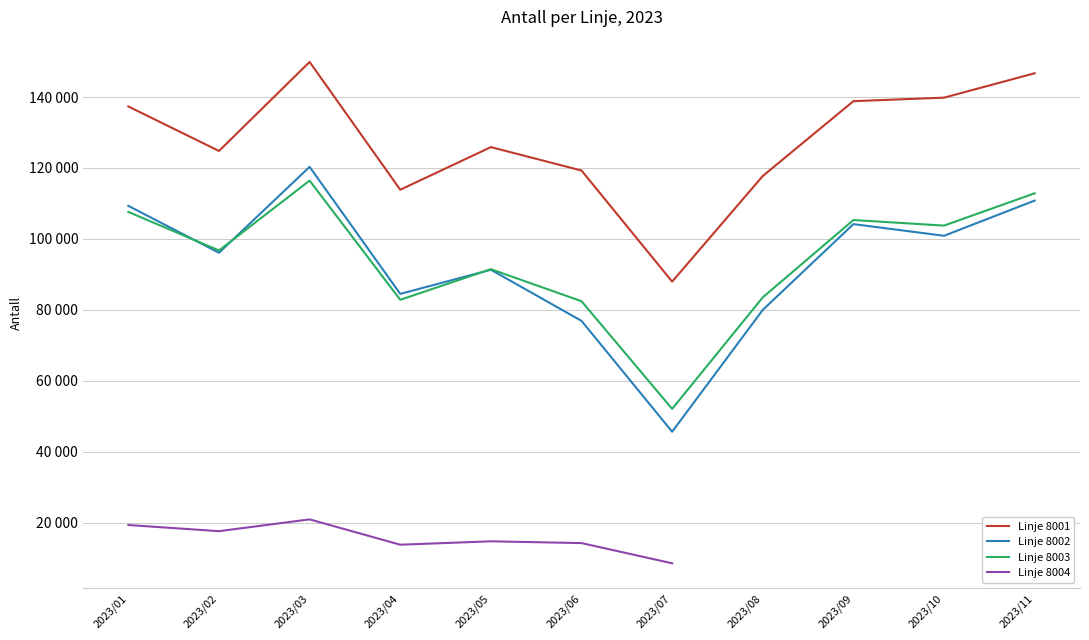

The Linje 8004 series shows 14223.0 at 2023/06. True or false?

True